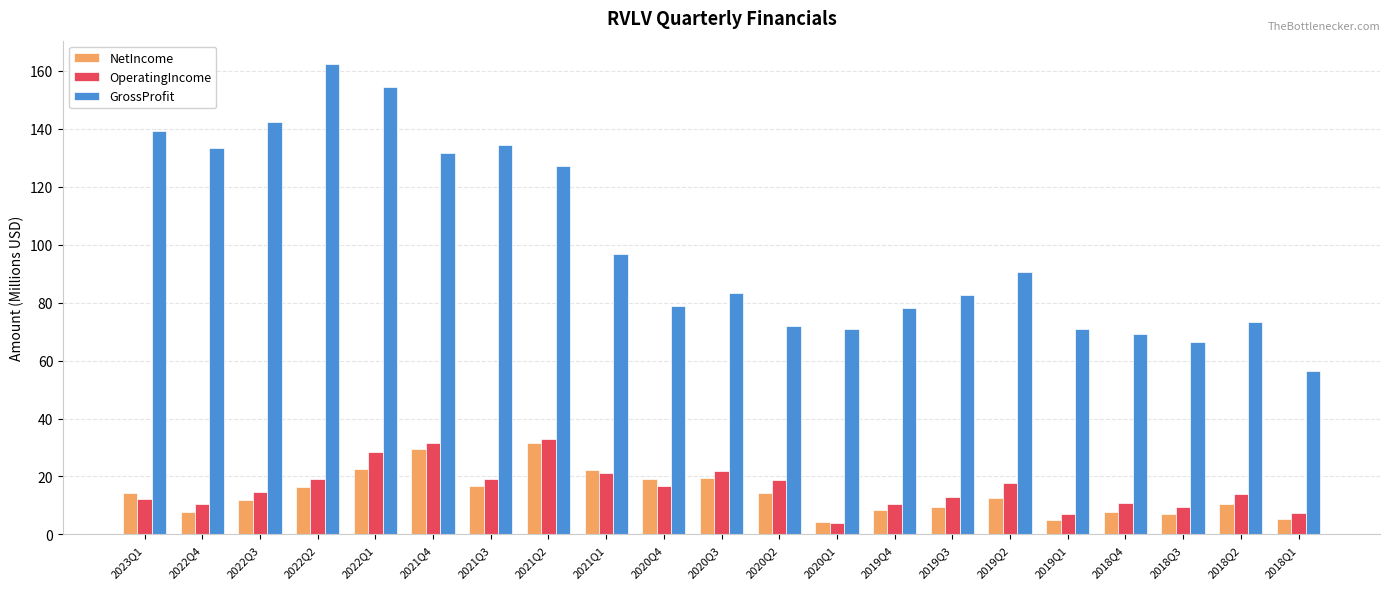

What is the smallest value displayed?

3.9